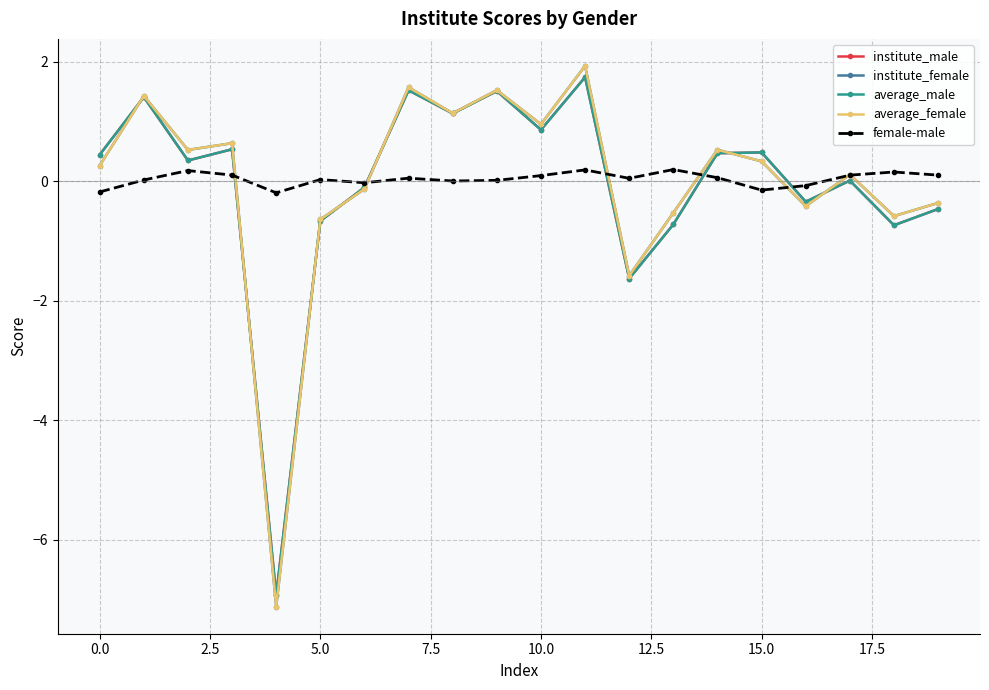

How many positive values does the institute_female series have?

12